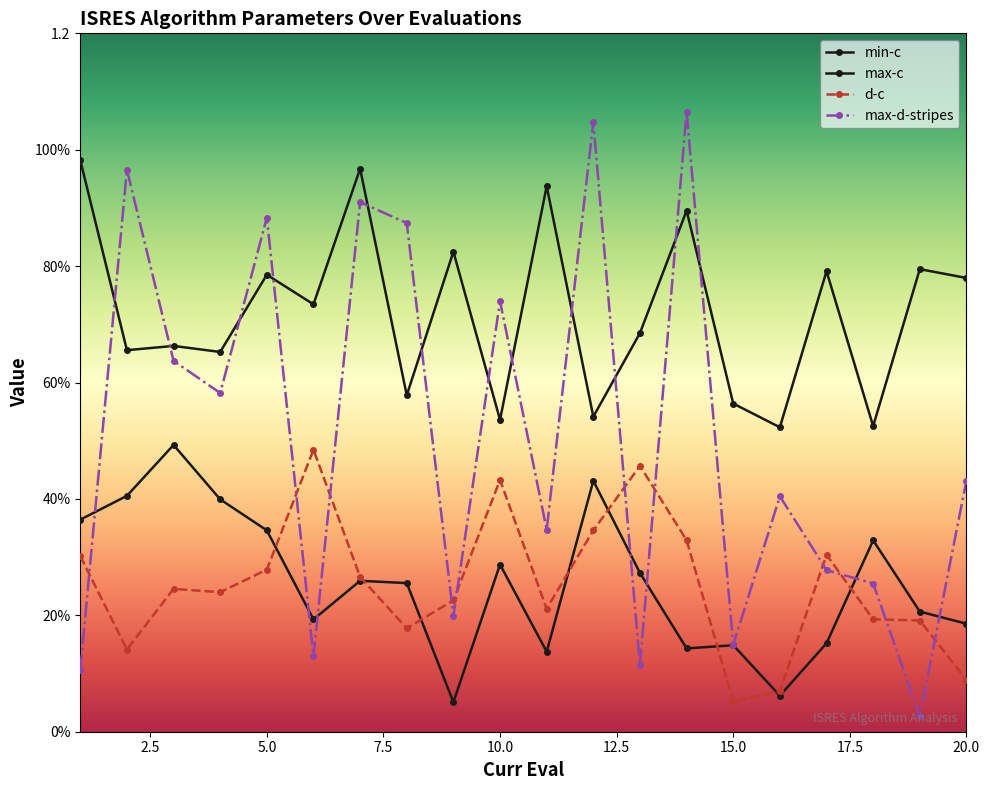

What is the lowest value of the min-c series?

0.1